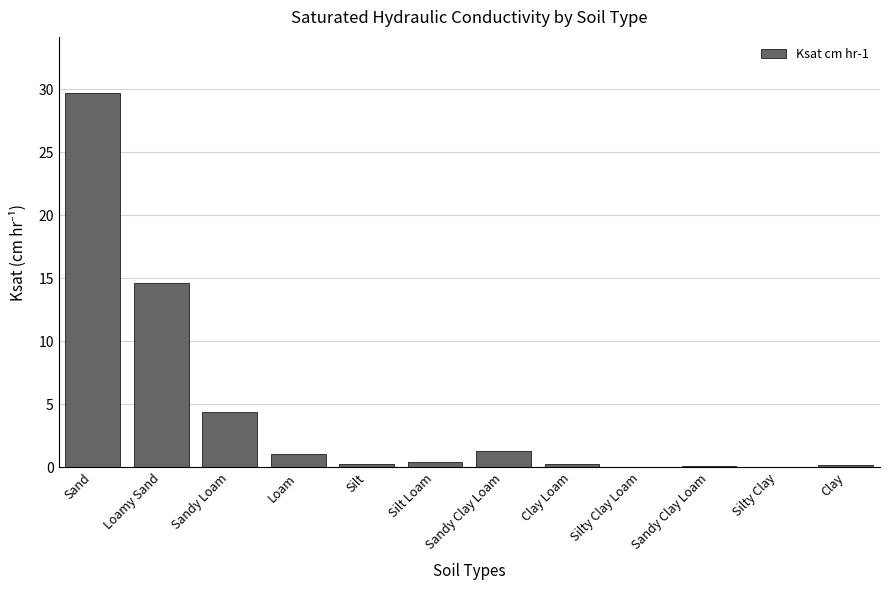

The chart shows a value of 0.5 at Silt Loam. True or false?

True